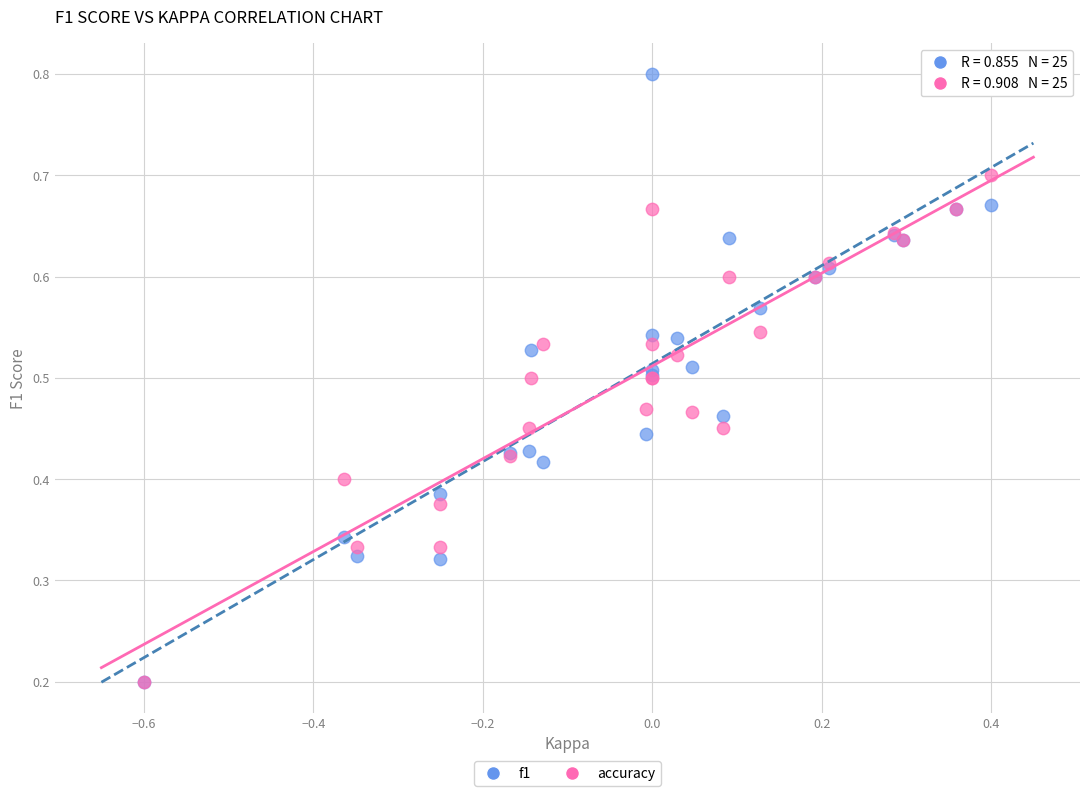

What are all the series names shown in the legend?

f1, accuracy